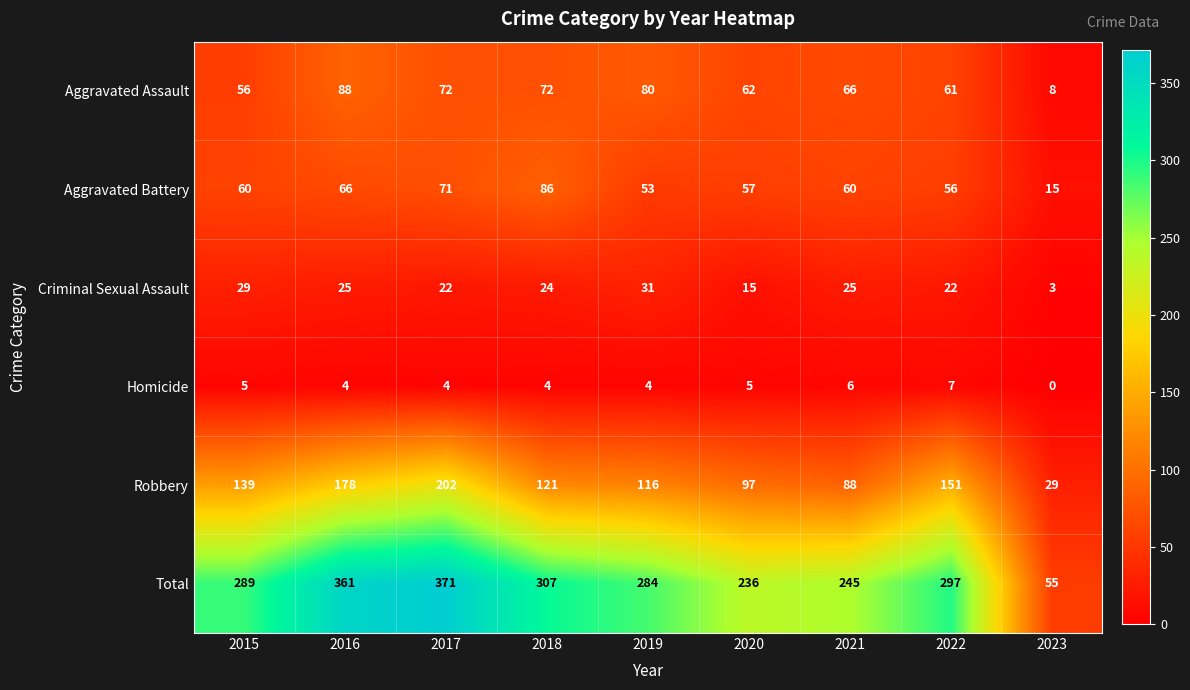

Count the number of categories in the chart.

9